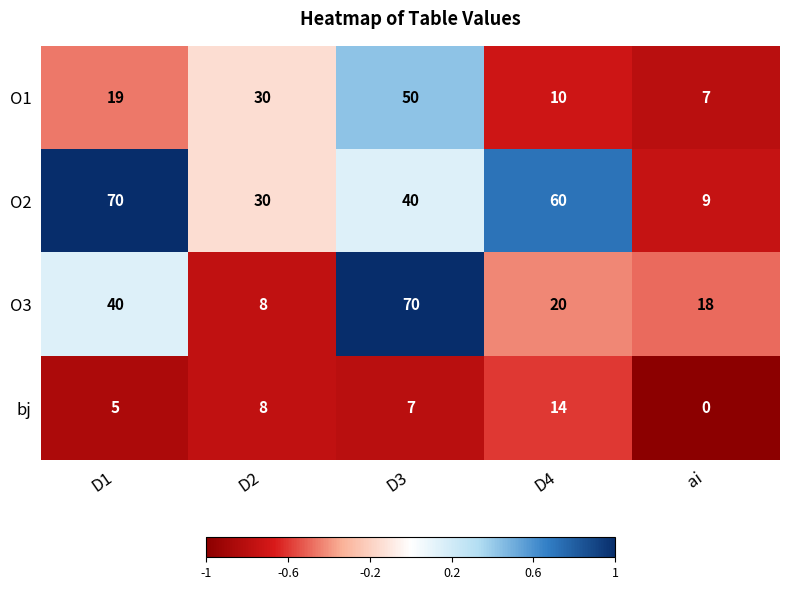

Reading left to right, what are all the values shown in this chart?

O1: D1=19	D2=30	D3=50	D4=10	ai=7
O2: D1=70	D2=30	D3=40	D4=60	ai=9
O3: D1=40	D2=8	D3=70	D4=20	ai=18
bj: D1=5	D2=8	D3=7	D4=14	ai=0